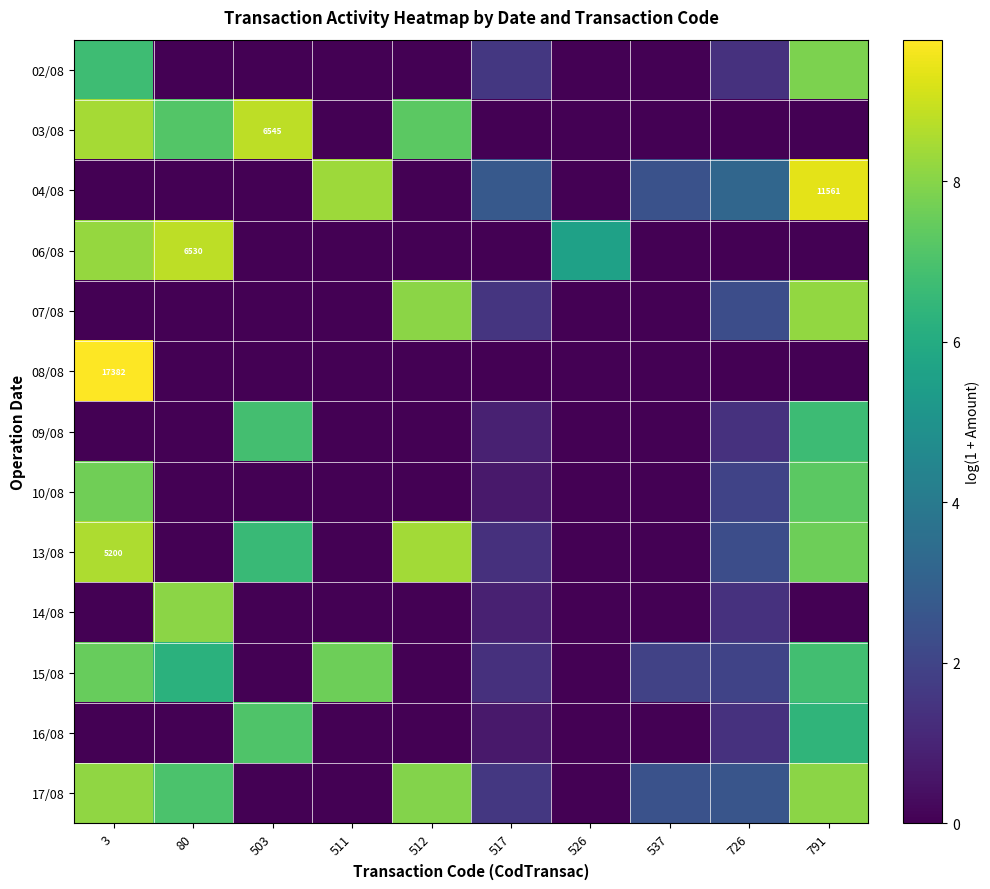

List the series in order of their peak value, highest first.

08/08, 04/08, 03/08, 06/08, 13/08, 07/08, 17/08, 14/08, 02/08, 10/08, 15/08, 16/08, 09/08